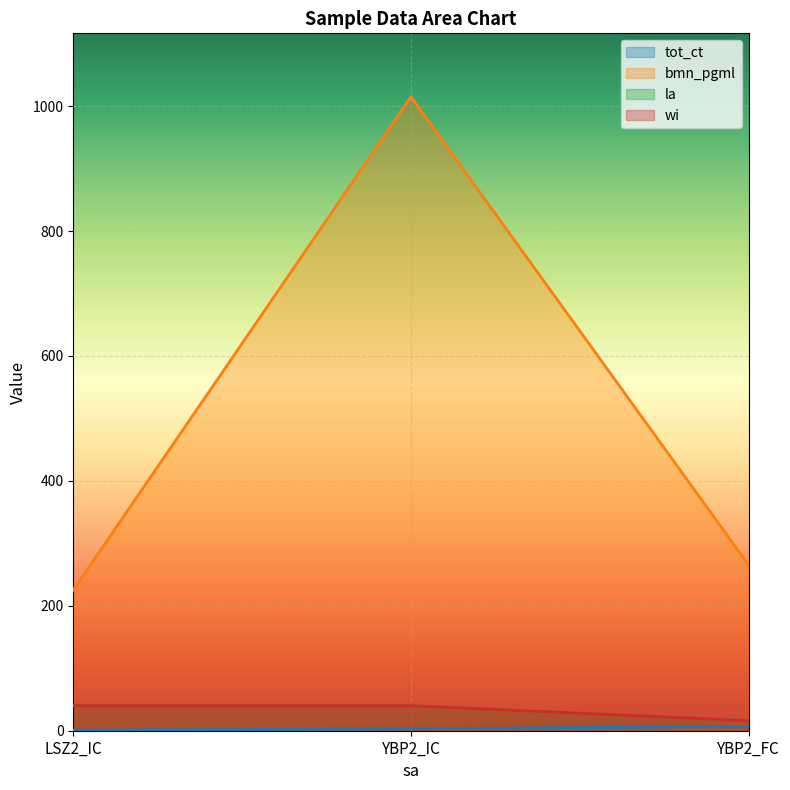

Reading left to right, transcribe all the data shown in this chart.

tot_ct: LSZ2_IC=1.0	YBP2_IC=3.0	YBP2_FC=7.0
bmn_pgml: LSZ2_IC=225.3	YBP2_IC=1015.1	YBP2_FC=265.2
la: LSZ2_IC=40.0	YBP2_IC=40.0	YBP2_FC=16.0
wi: LSZ2_IC=40.0	YBP2_IC=40.0	YBP2_FC=16.0